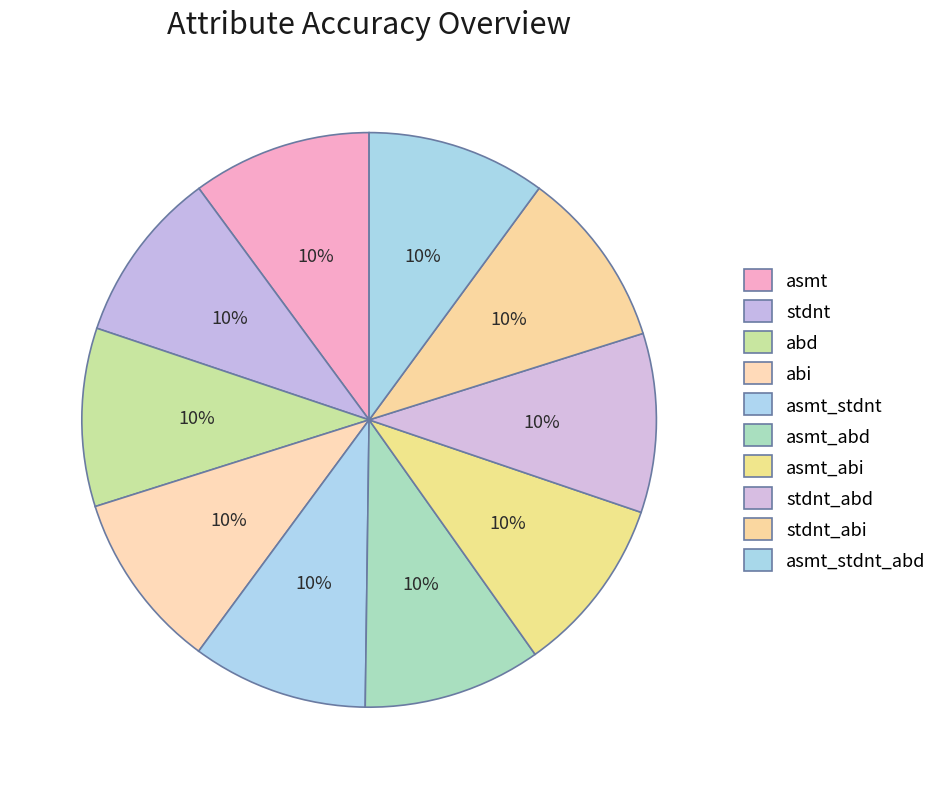

To the nearest percent, what is the combined percentage of asmt and stdnt_abi?

20%